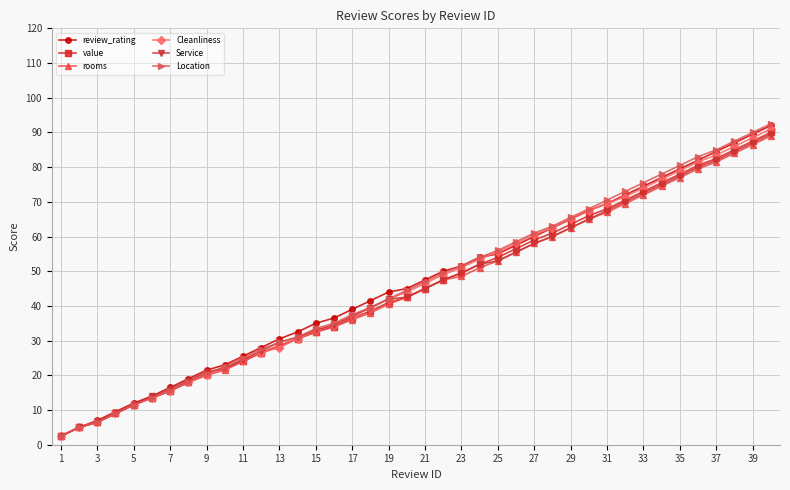

What is the lowest value of the value series?

2.5